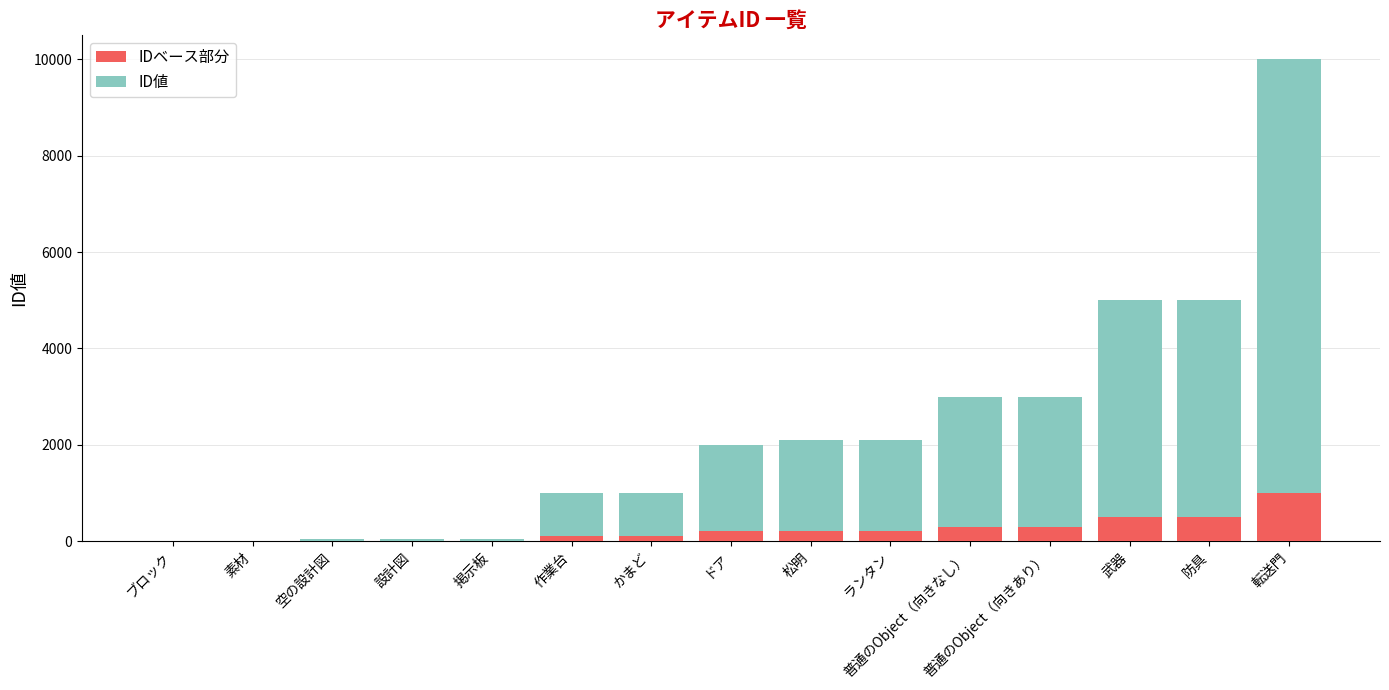

At which category is the sum across all series the highest?

転送門